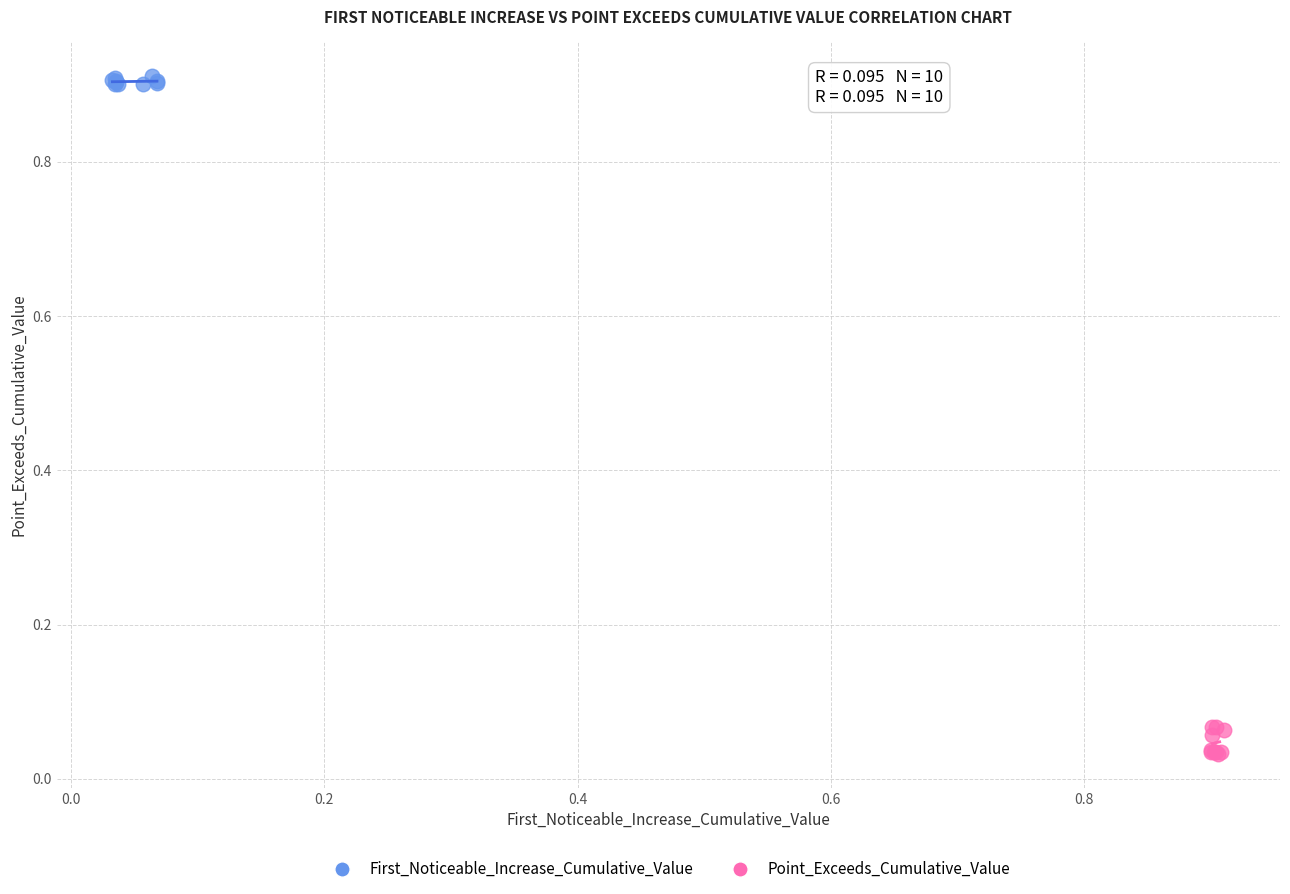

What are all the series names shown in the legend?

First_Noticeable_Increase_Cumulative_Value, Point_Exceeds_Cumulative_Value